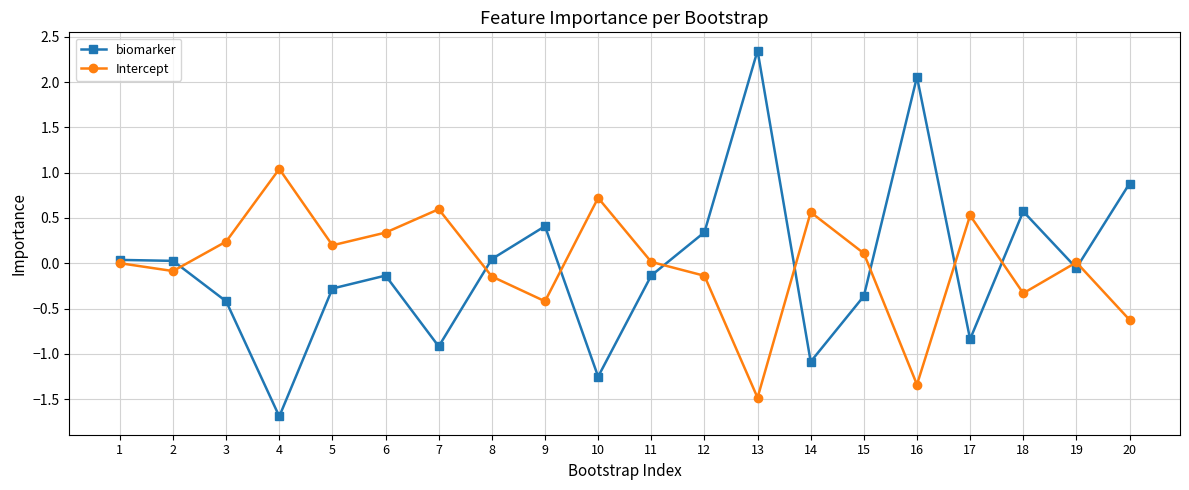

The biomarker series shows 3.2 at 13. True or false?

False